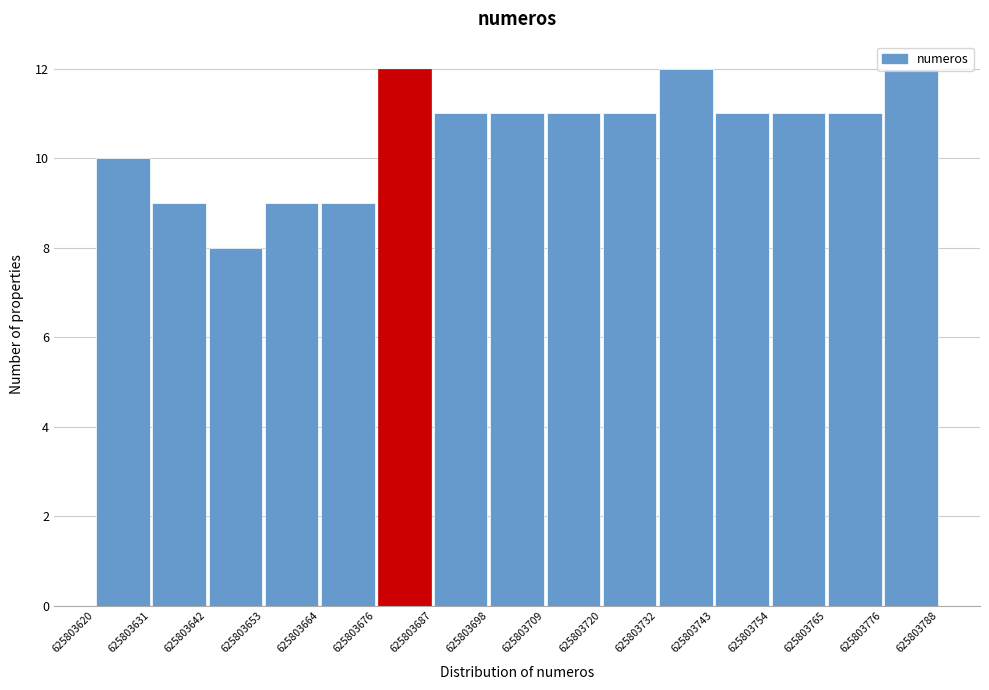

Reading left to right, list every bar in this chart as the range it spans on the x-axis followed by its height. The values are not printed on the chart, so give them approximately, as read against the axis.

625803620 to 625803631: 10
625803631 to 625803642: 9
625803642 to 625803653: 8
625803653 to 625803664: 9
625803664 to 625803676: 9
625803676 to 625803687: 12
625803687 to 625803698: 11
625803698 to 625803709: 11
625803709 to 625803720: 11
625803720 to 625803732: 11
625803732 to 625803743: 12
625803743 to 625803754: 11
625803754 to 625803765: 11
625803765 to 625803776: 11
625803776 to 625803788: 12